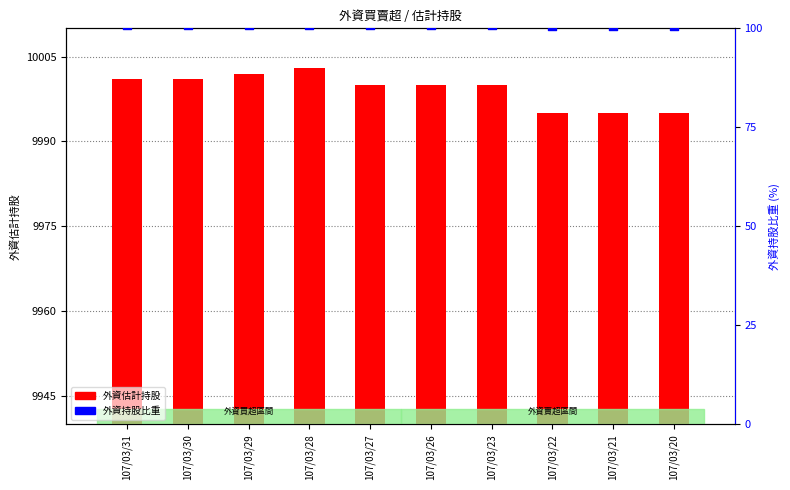

What are all the series names shown in the legend?

外資估計持股, 外資持股比重